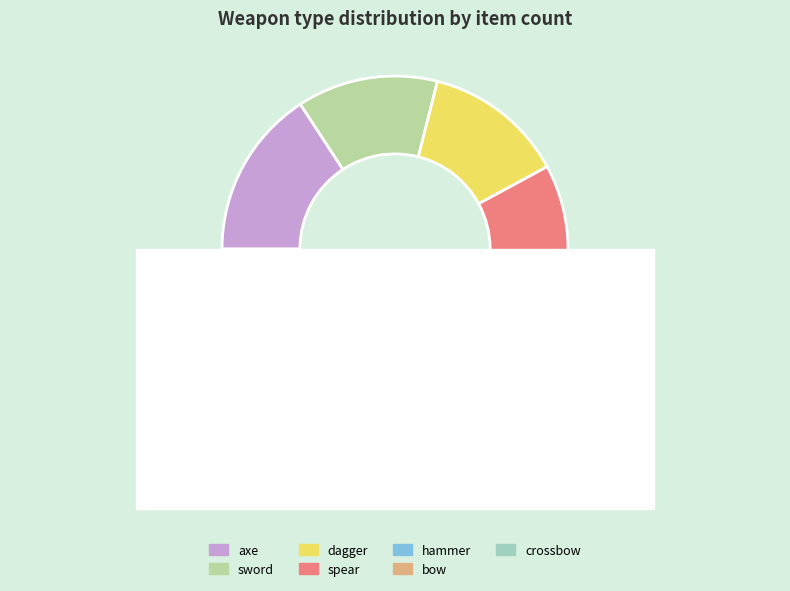

What is the largest slice in the pie chart?

hammer